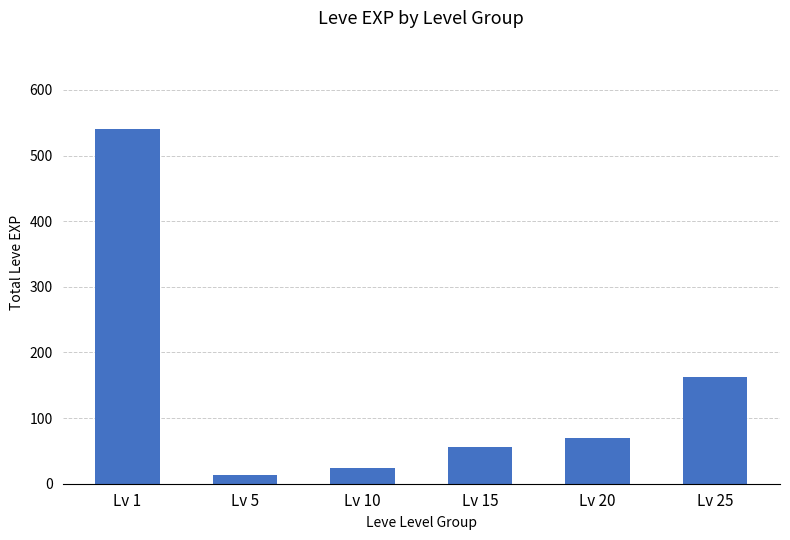

How many series are shown in this chart?

1